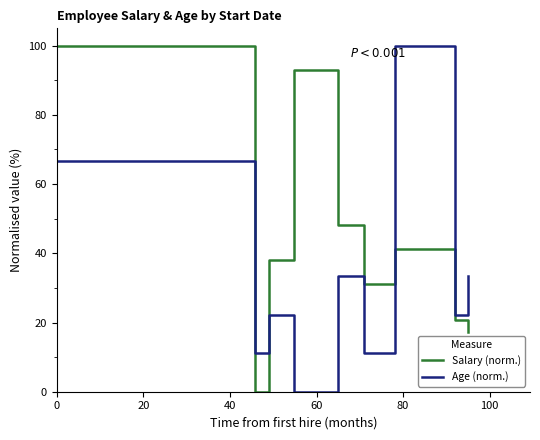

Which series has the largest total across all categories?

Salary (norm.)